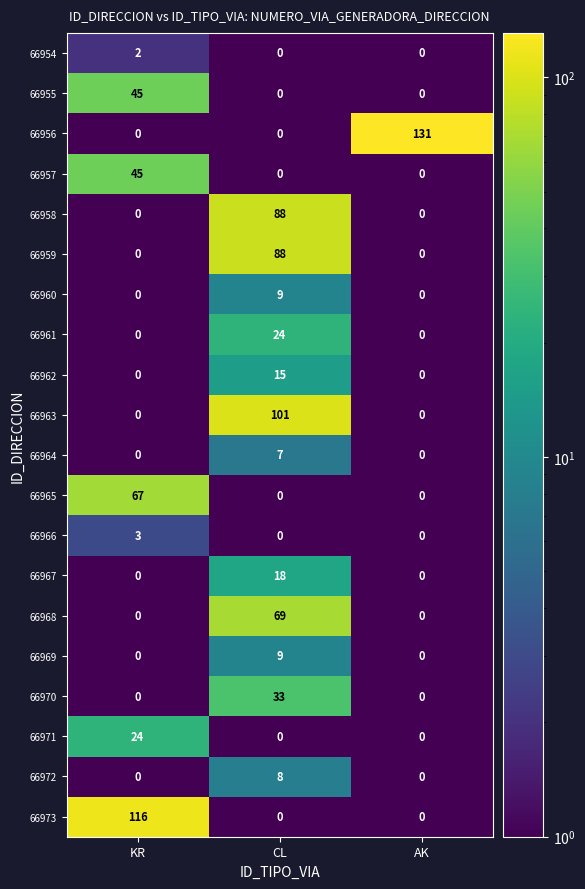

What is the greatest value displayed?

131